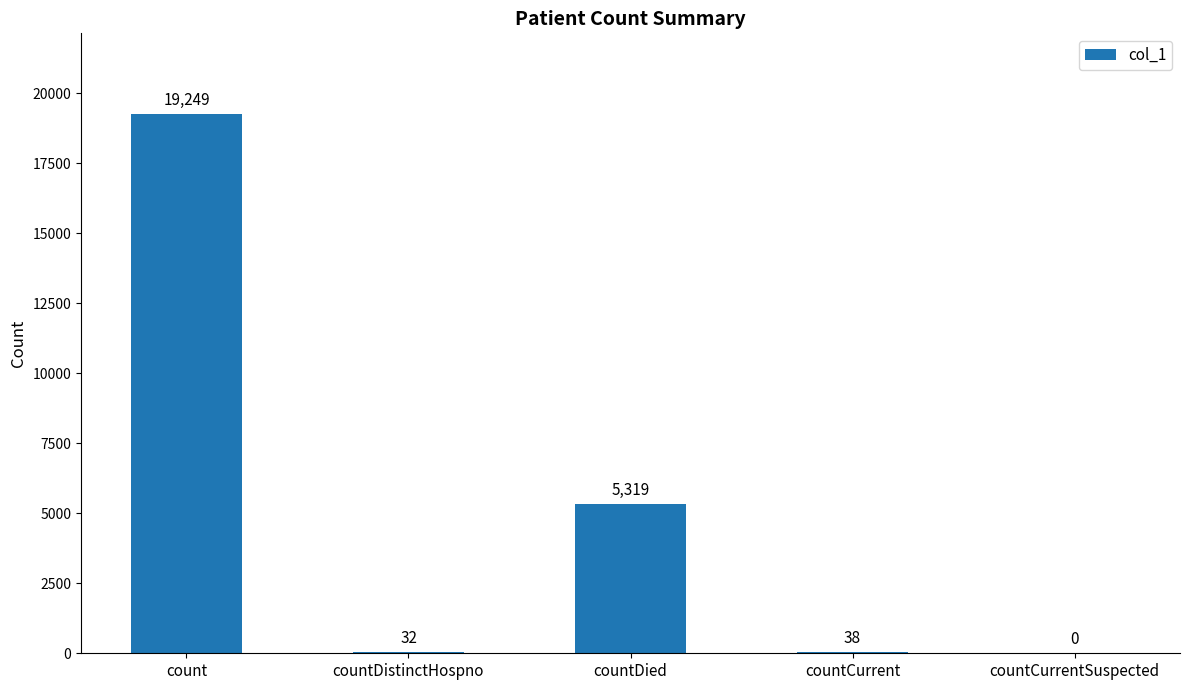

Is it true that the value at countCurrent is 38?

True